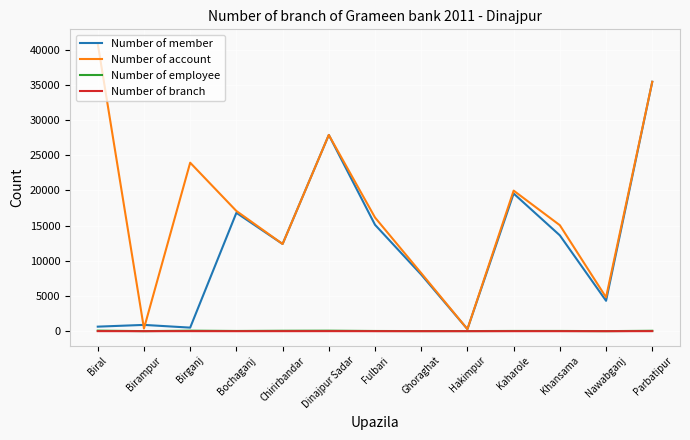

The Number of account series shows 27880 at Dinajpur Sadar. True or false?

True